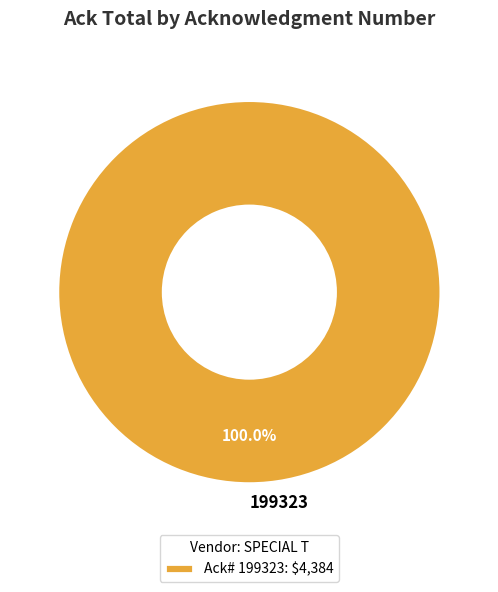

Is there any slice that represents more than half of the pie?

Yes